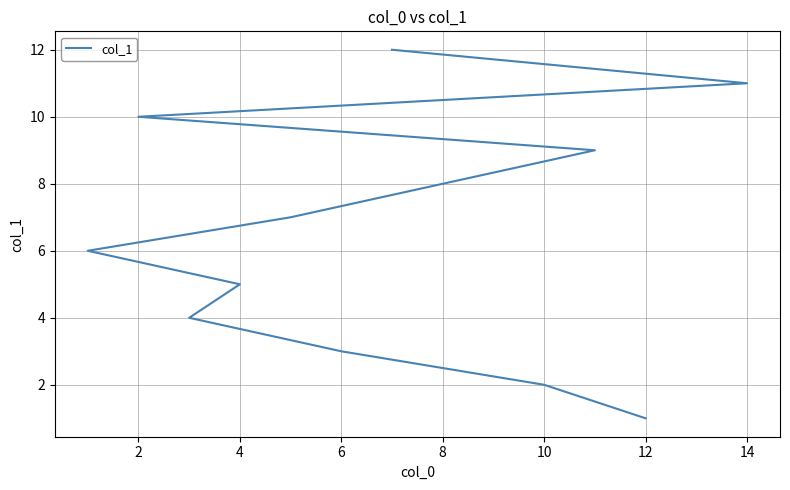

The chart shows a value of 11 at 8. True or false?

False